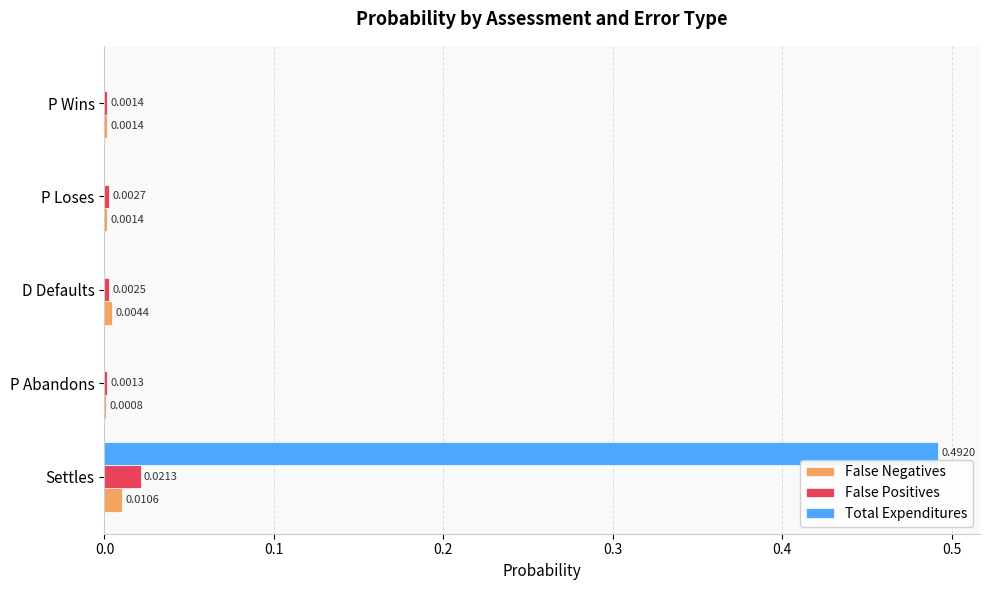

At which category does the chart reach its peak across all series?

Settles